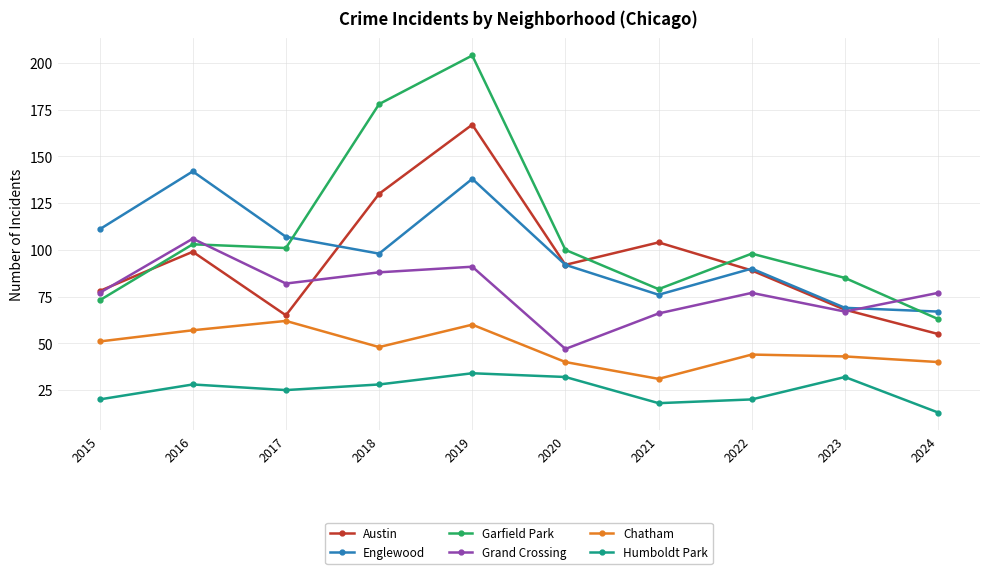

Rank the series by their maximum value, from lowest to highest.

Humboldt Park, Chatham, Grand Crossing, Englewood, Austin, Garfield Park